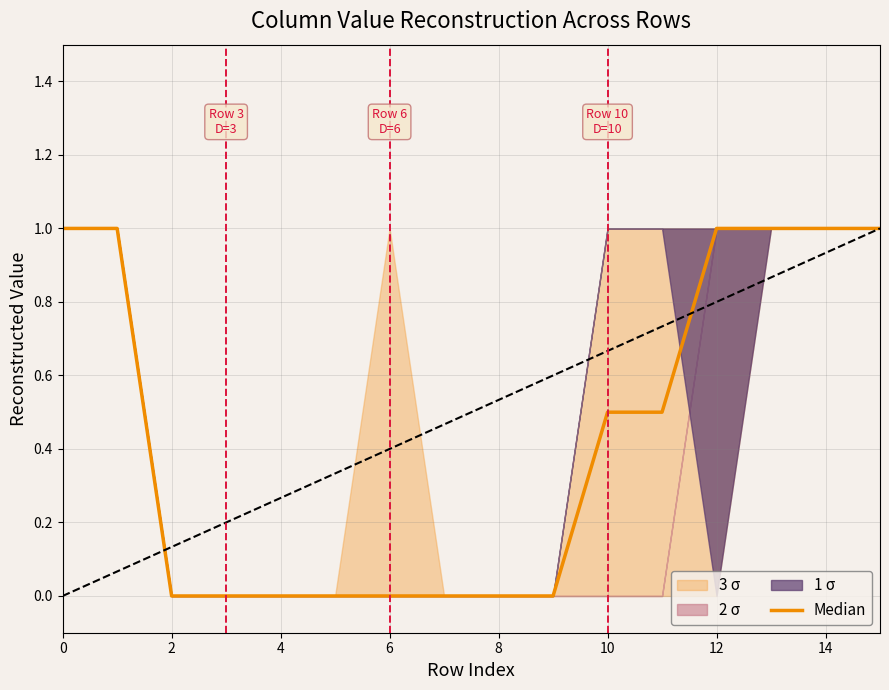

How many data points does each series have?

16